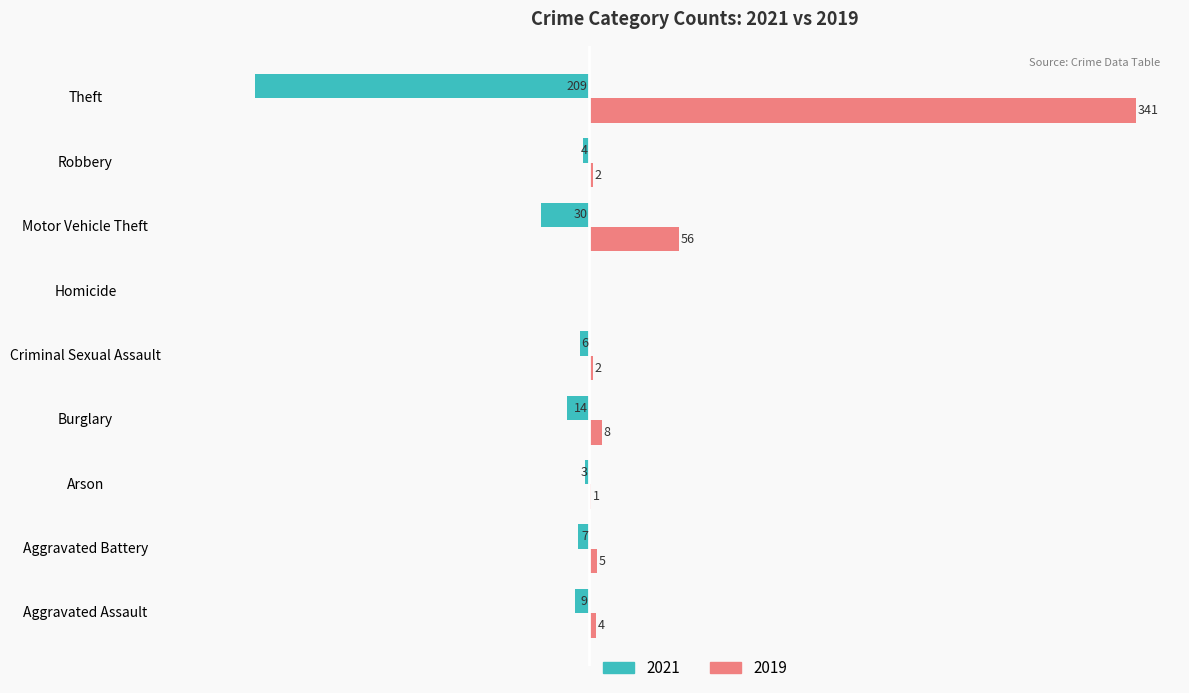

Which label corresponds to the largest value in the chart?

Theft